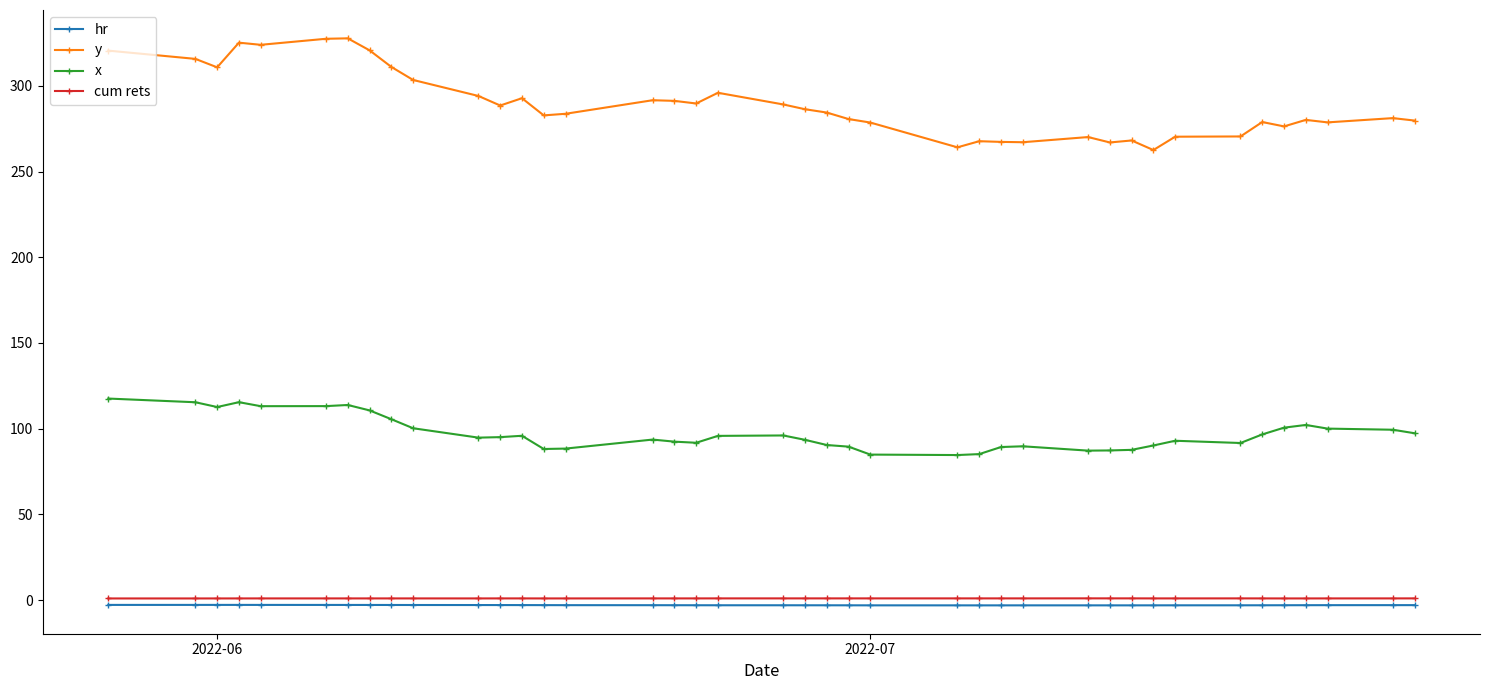

What is the average value of the x series?

97.3